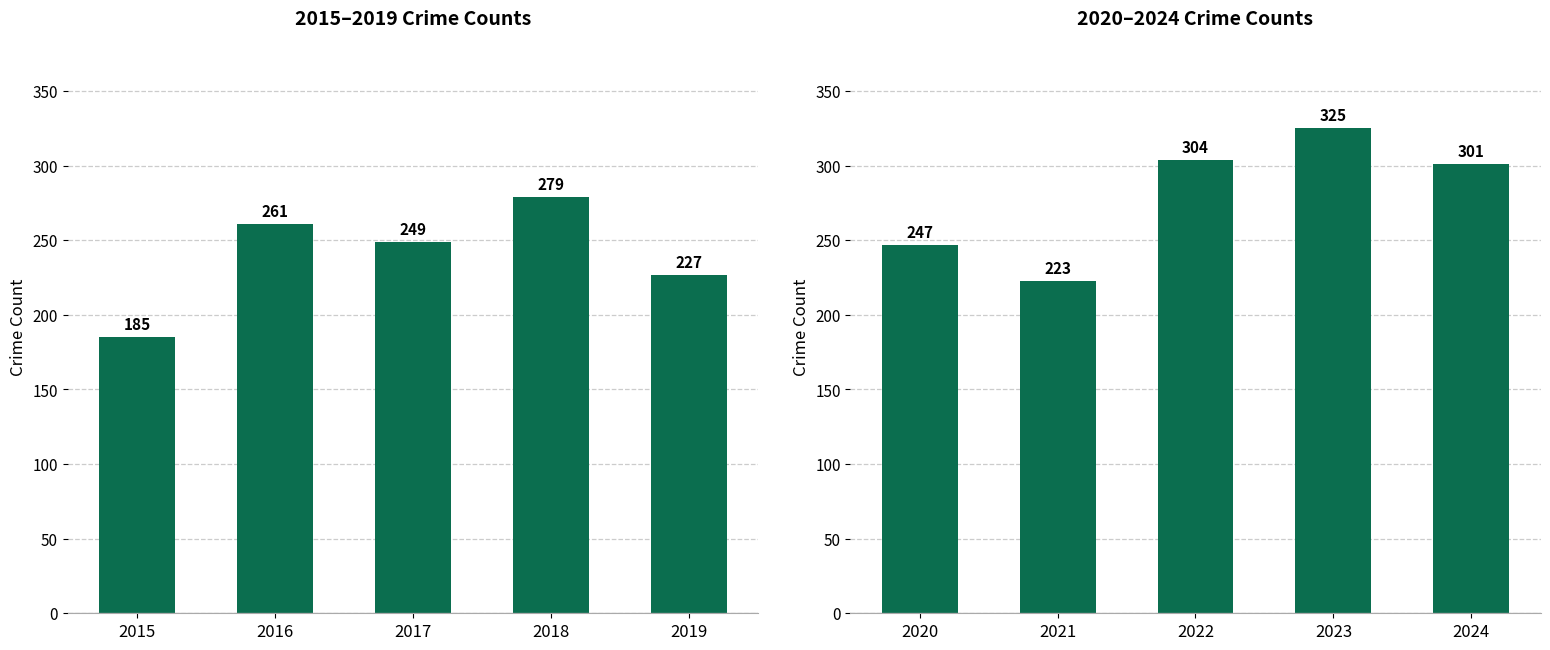

At how many categories does at least one series exceed 284?

3